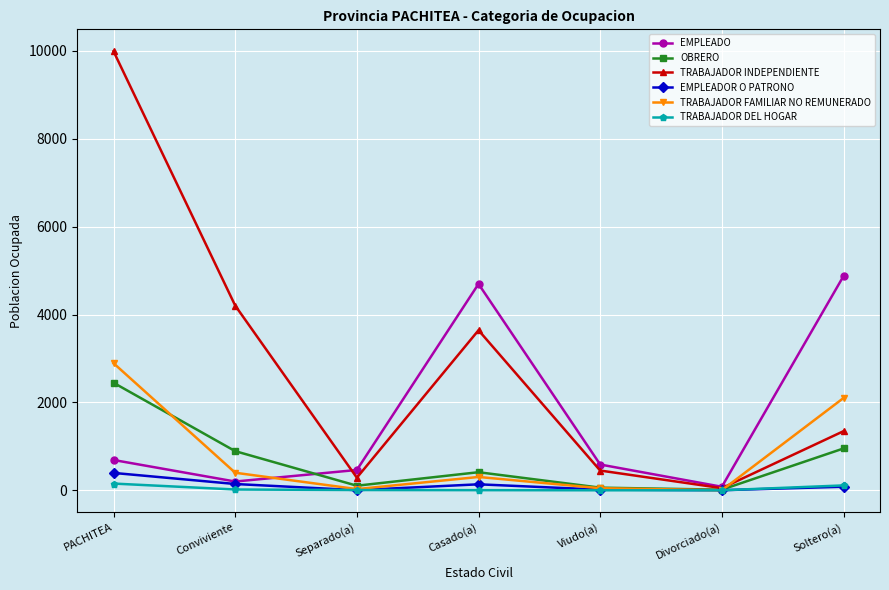

Which series has the largest range (max minus min)?

TRABAJADOR INDEPENDIENTE